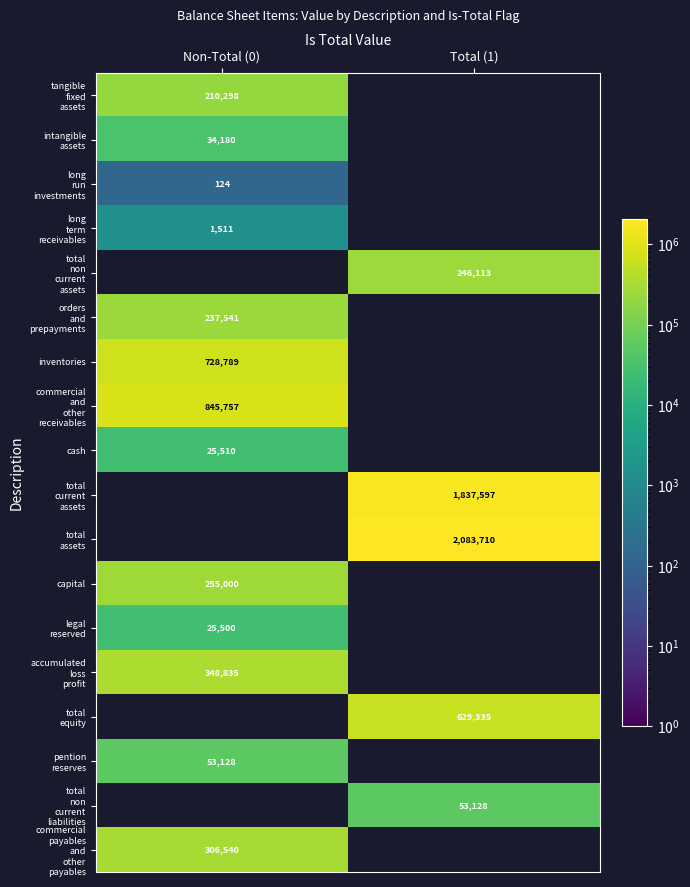

The inventories series shows 728789 at Non-Total (0). True or false?

True